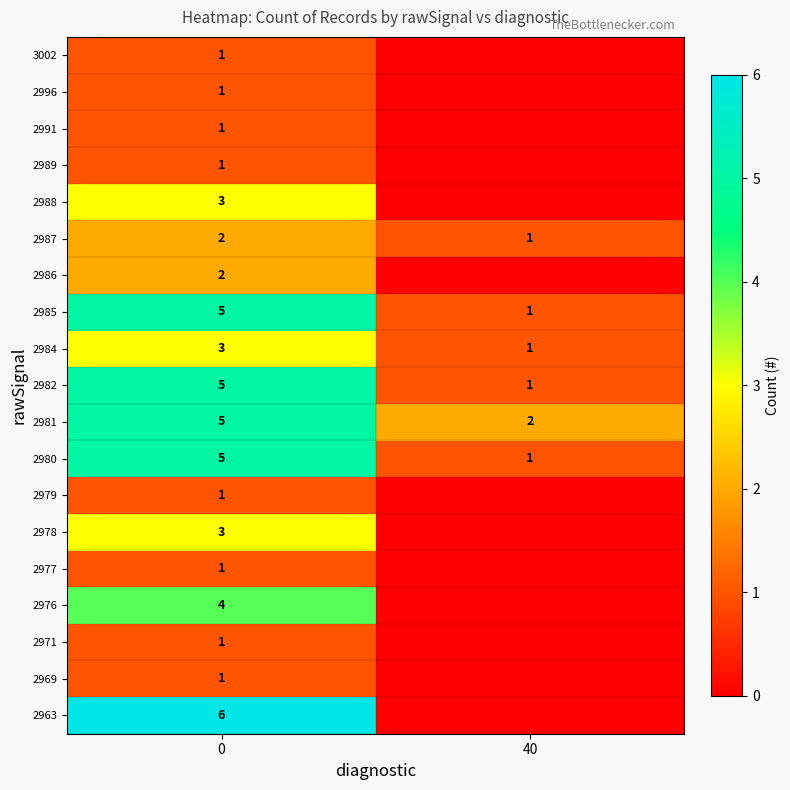

True or false: 2987 has a value of 2 at 40.

False